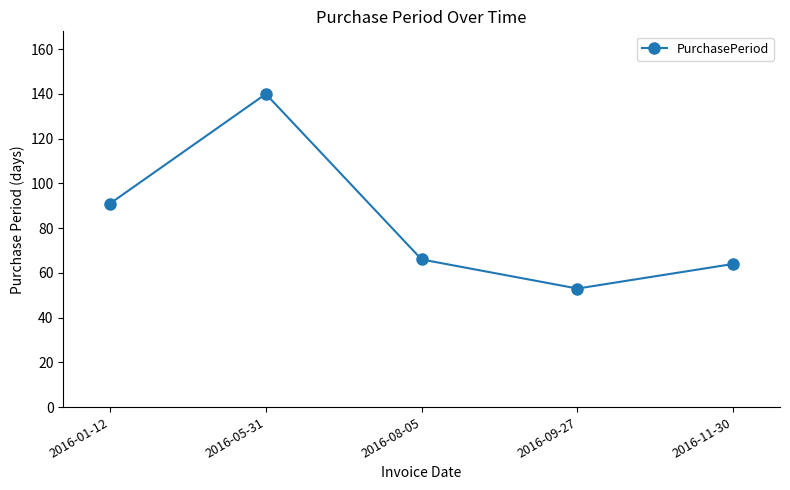

What is the change in value from 2016-01-12 to 2016-11-30?

-27